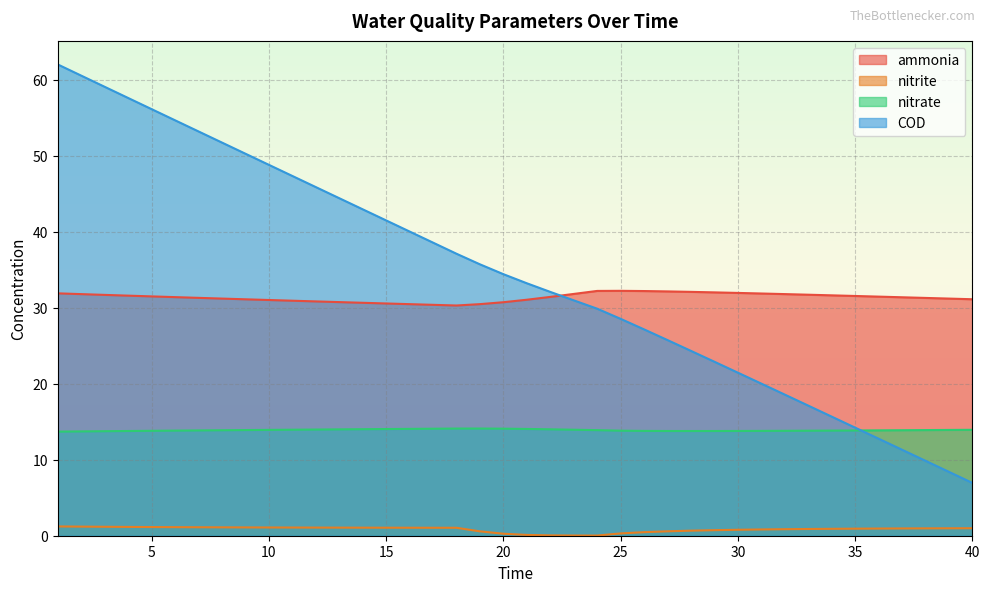

Rank the series at 28 from lowest to highest value.

nitrite, nitrate, COD, ammonia